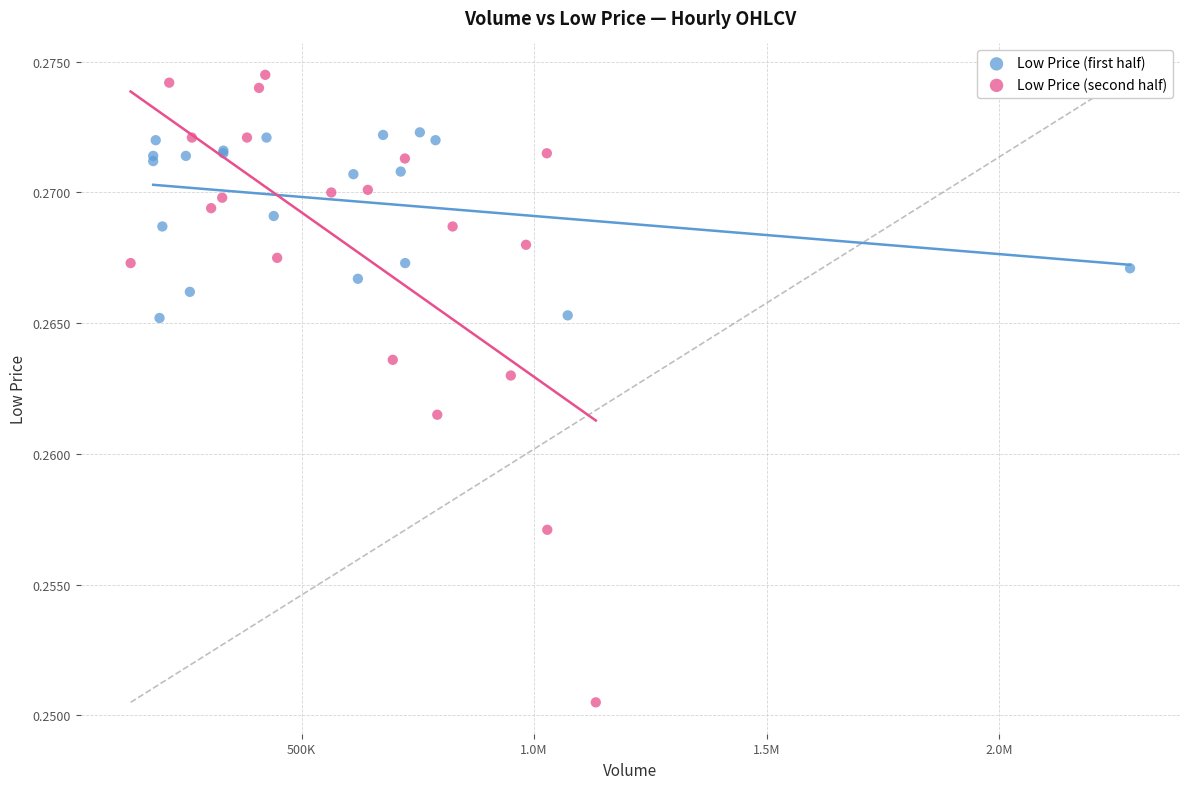

Which series reaches the maximum Y coordinate?

Low Price (second half)